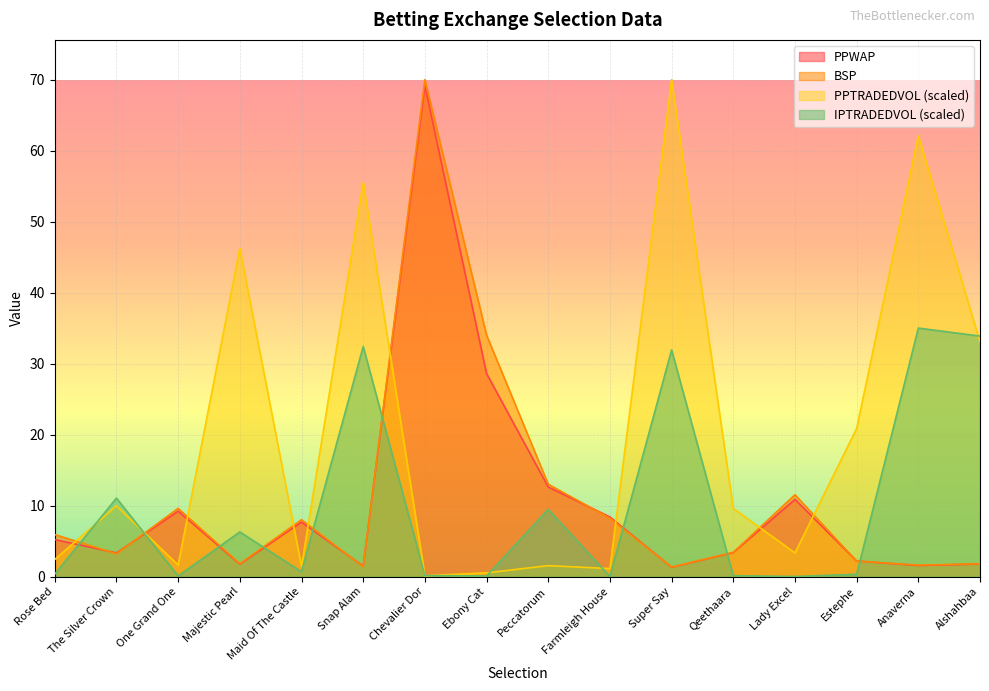

True or false: BSP has a value of 3.4 at One Grand One.

False